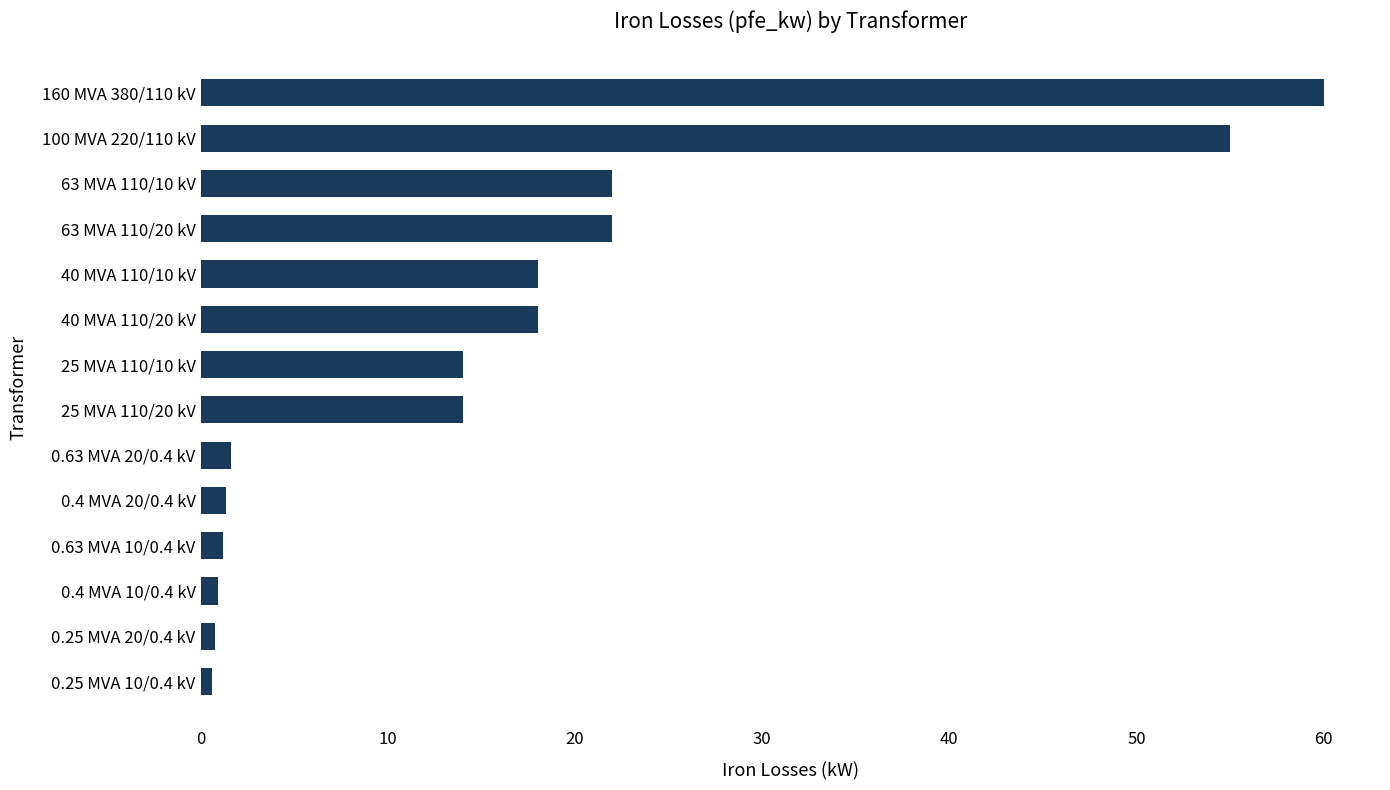

Does the chart contain any negative values?

No